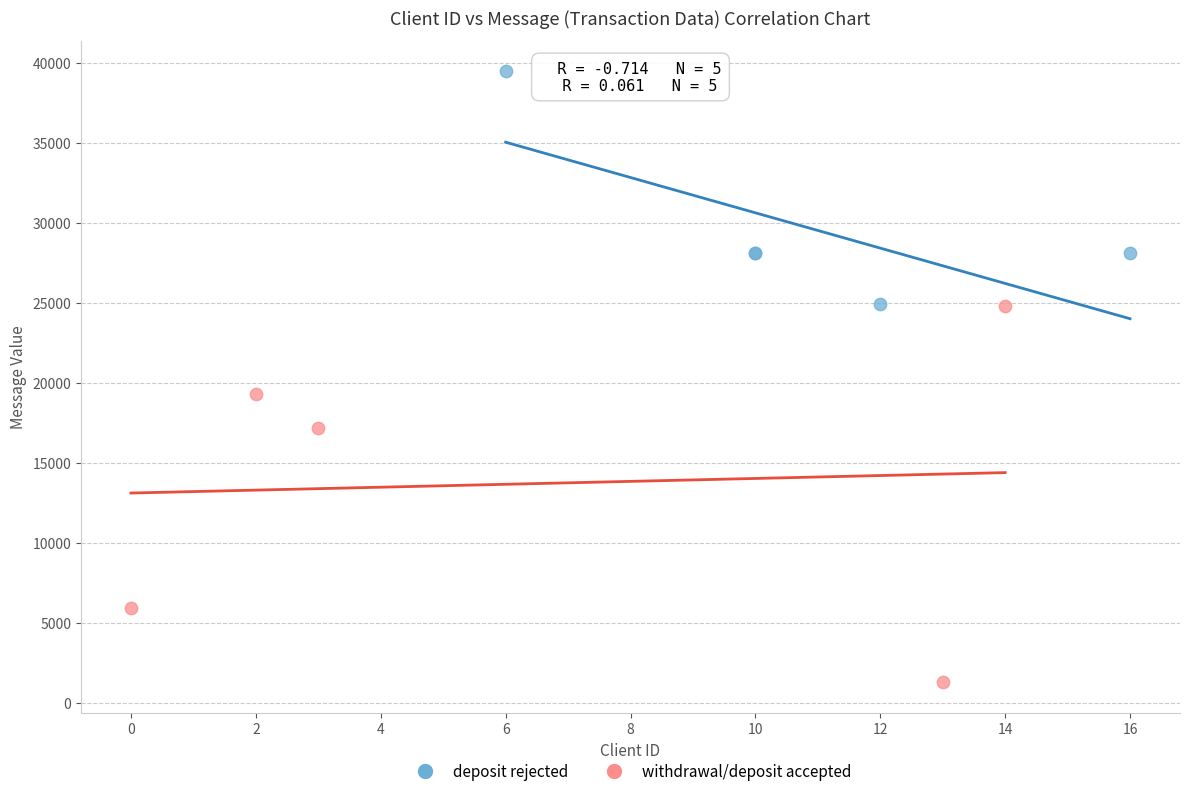

Which series has the widest spread of Y values?

withdrawal/deposit accepted